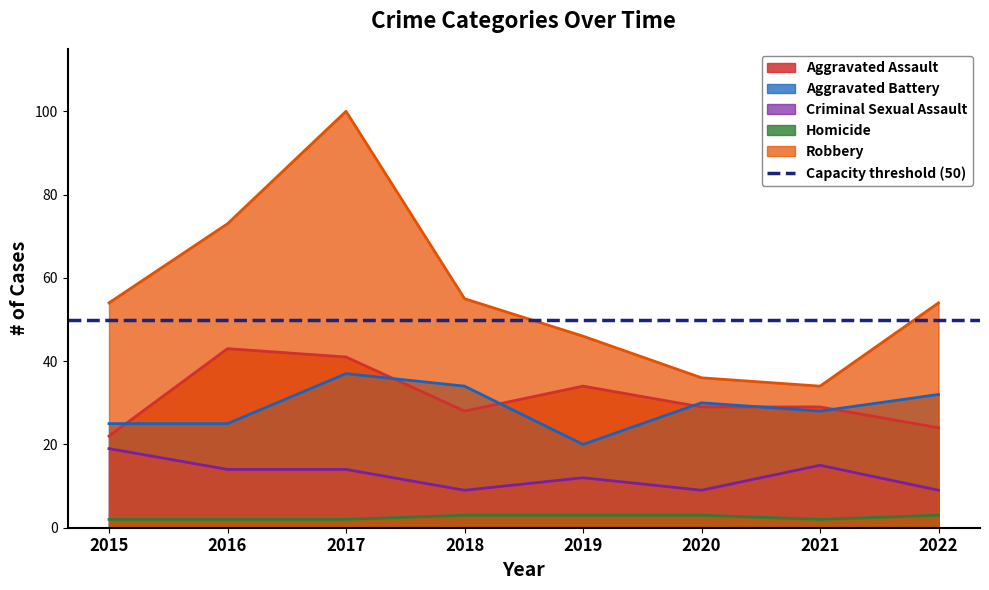

True or false: Criminal Sexual Assault and Aggravated Assault intersect in this chart.

False